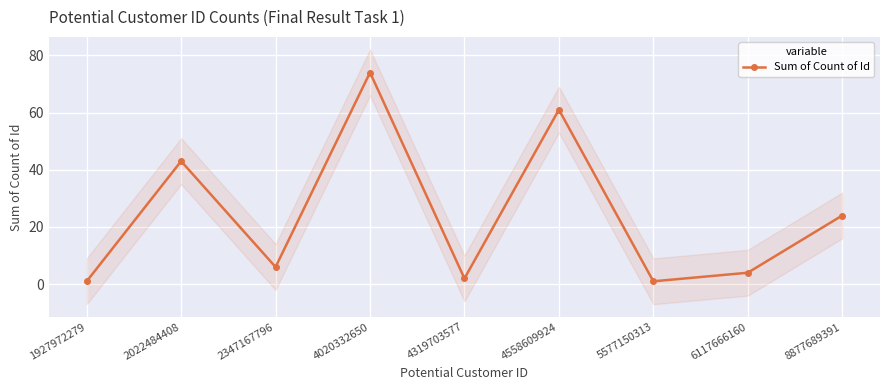

What is the value of the 4th point from the left?

74